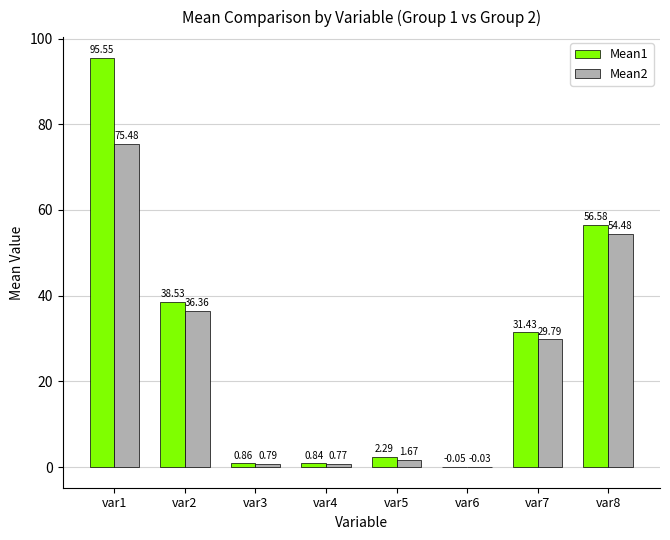

How many groups of bars are there?

8